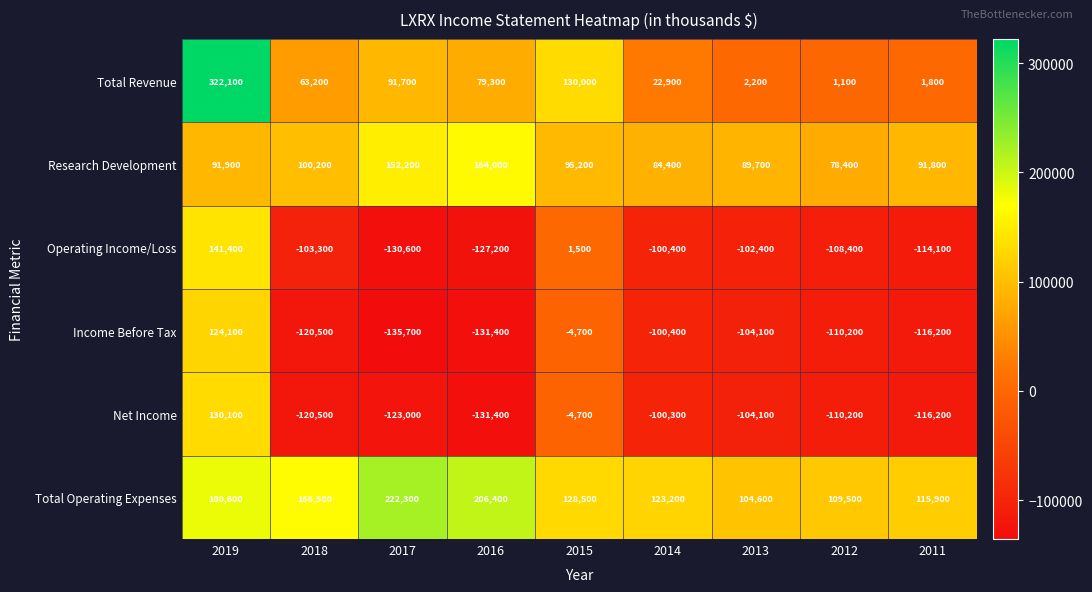

The value of Net Income at 2016 is -131400. True or false?

True